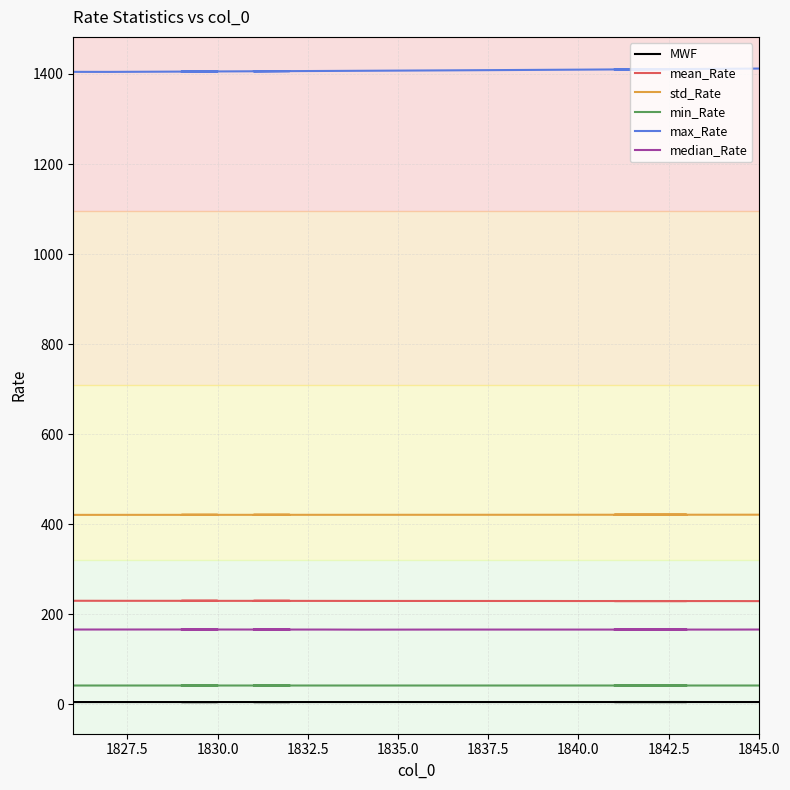

True or false: std_Rate and MWF intersect in this chart.

False